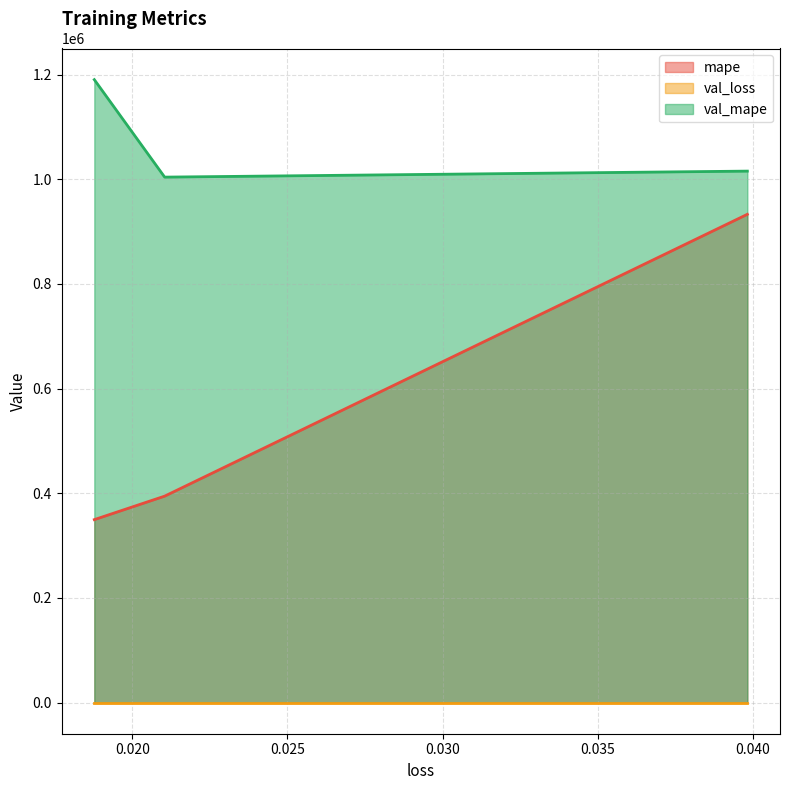

What is the difference between the maximum and second lowest values in the val_mape series?

174759.0